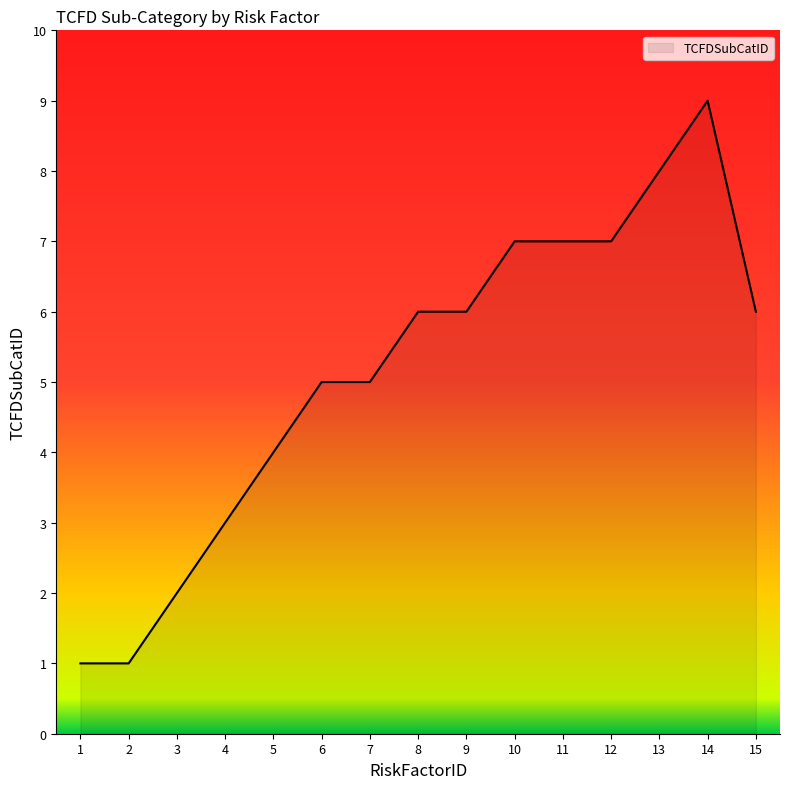

What is the minimum value shown in the chart?

1